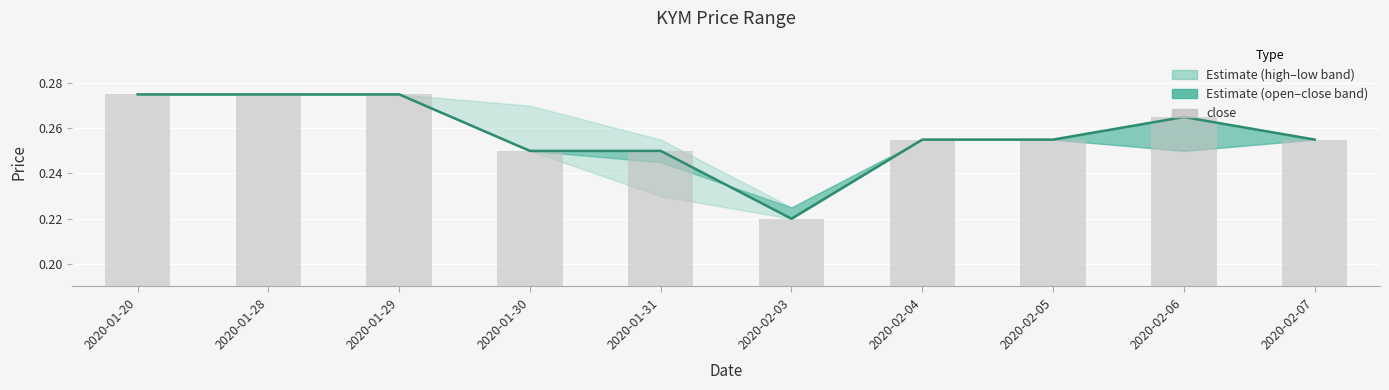

At which label is the value closest to 0?

2020-02-03